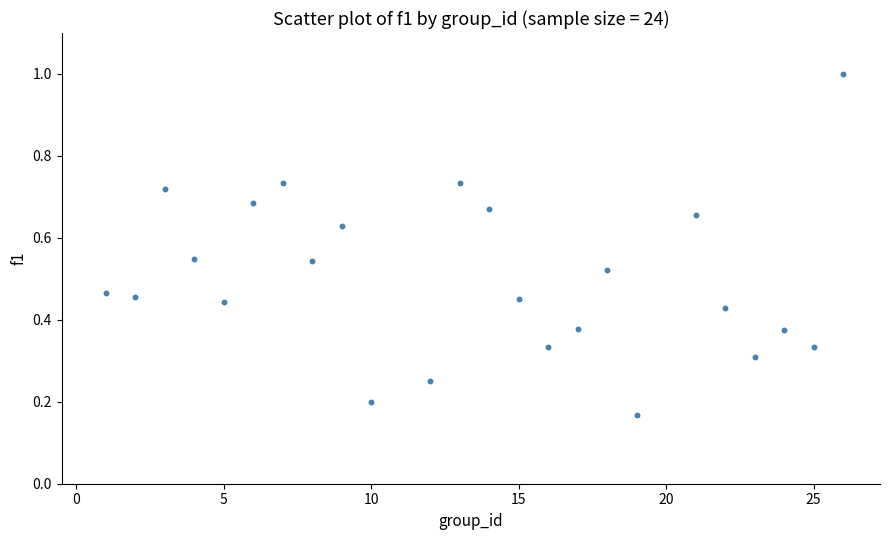

What is the range of Y values (max minus min)?

0.8